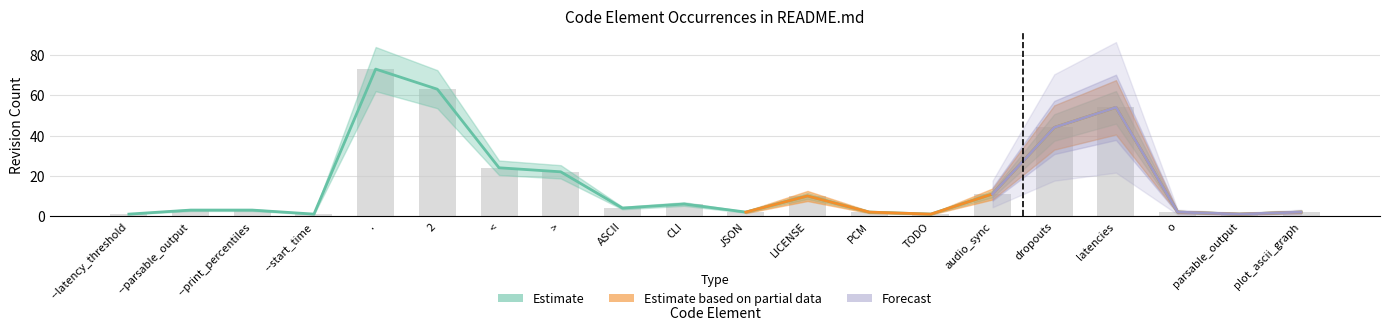

Are the bars grouped side by side (vs. stacked)?

Yes